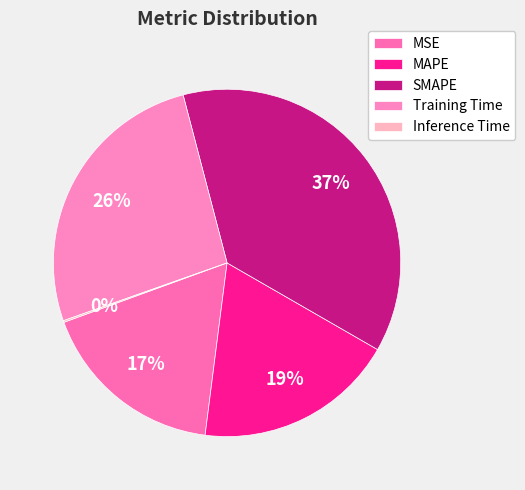

Do Training Time and Inference Time together represent more than half of the pie?

No